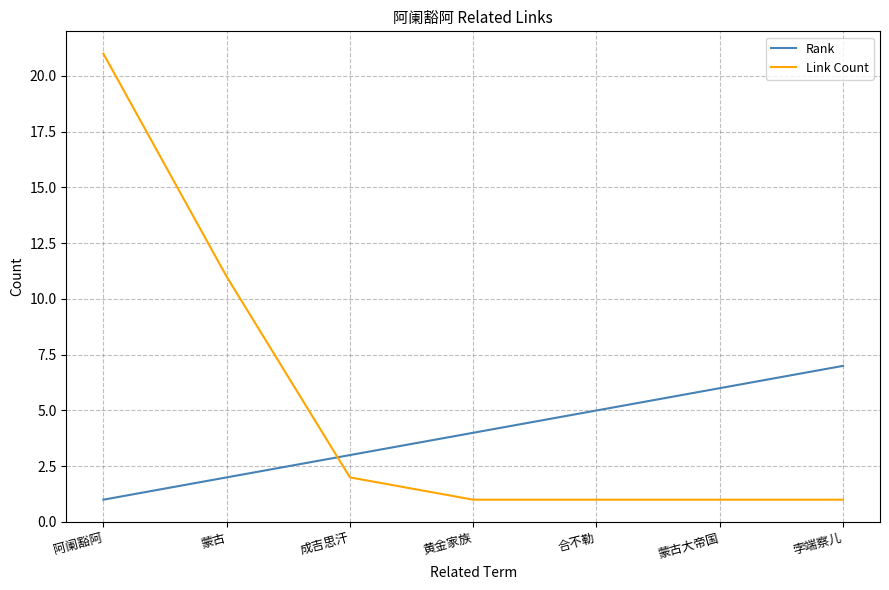

At 蒙古, list the series in order from smallest to largest.

Rank, Link Count